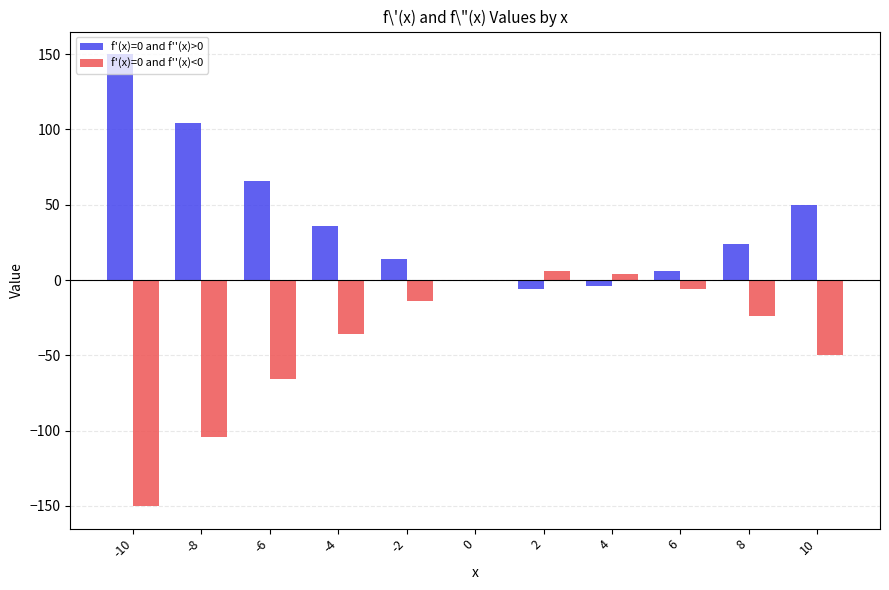

What is the sum of all f'(x)=0 and f''(x)<0 values?

-440